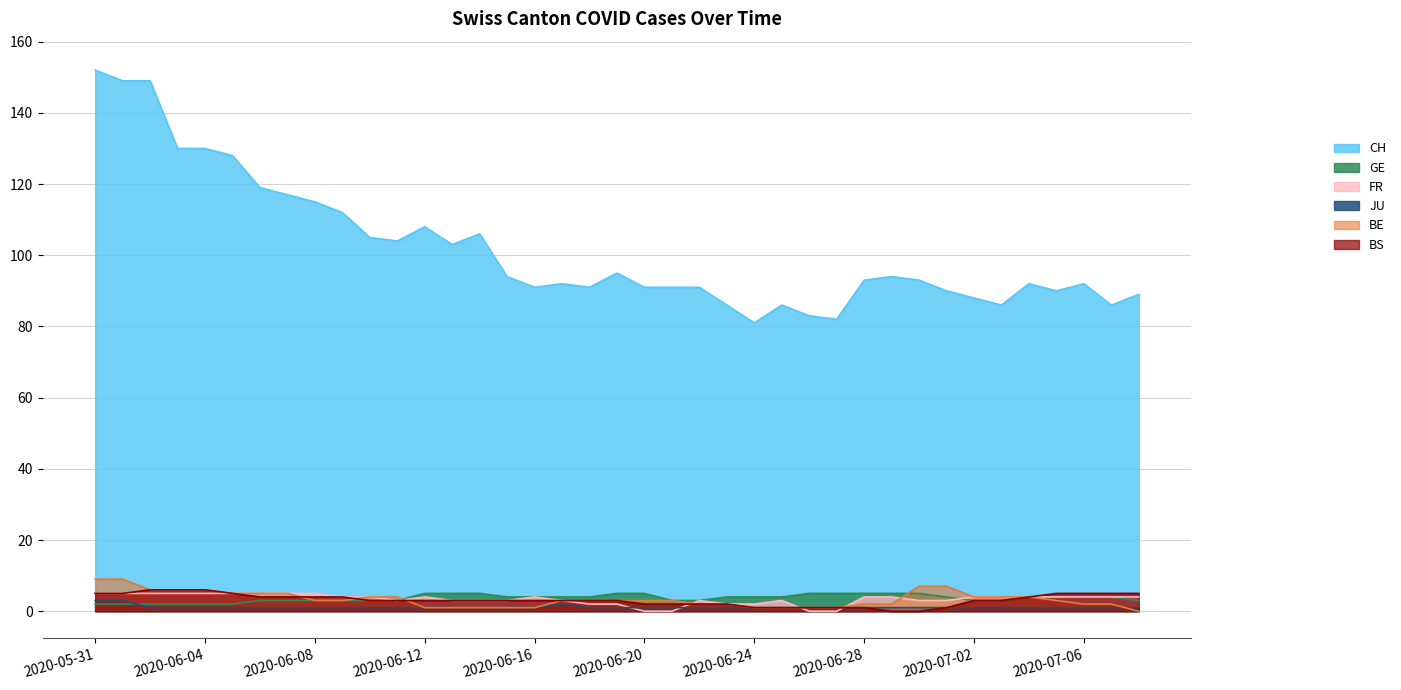

Does the chart display data point markers on the line(s)?

No